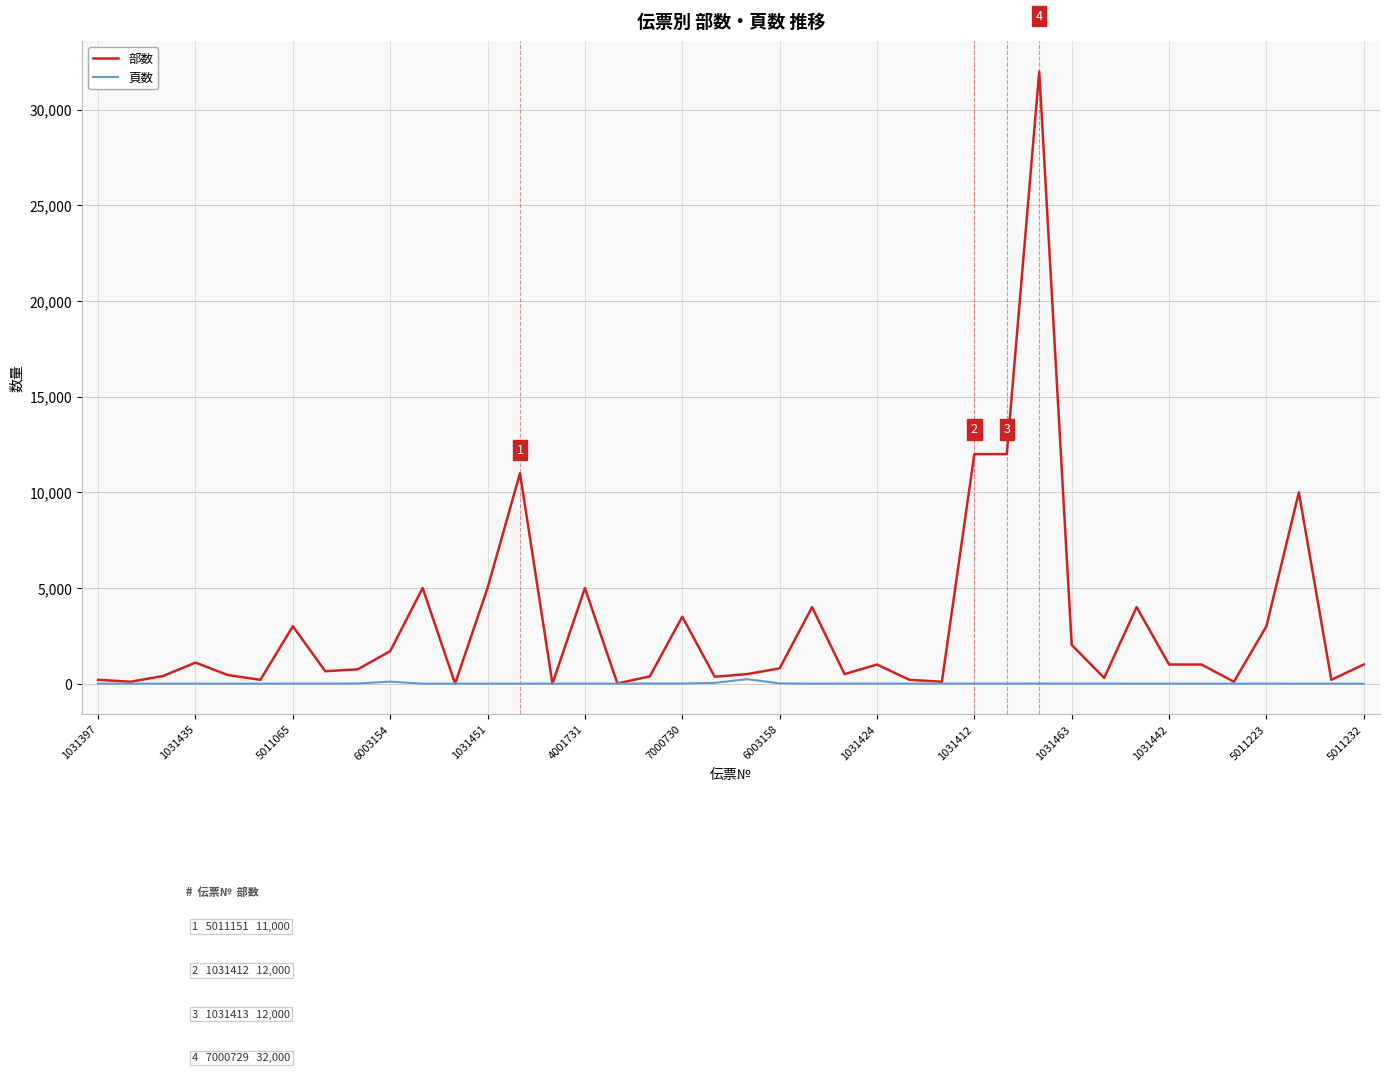

Rank the series by their average value, from highest to lowest.

部数, 頁数